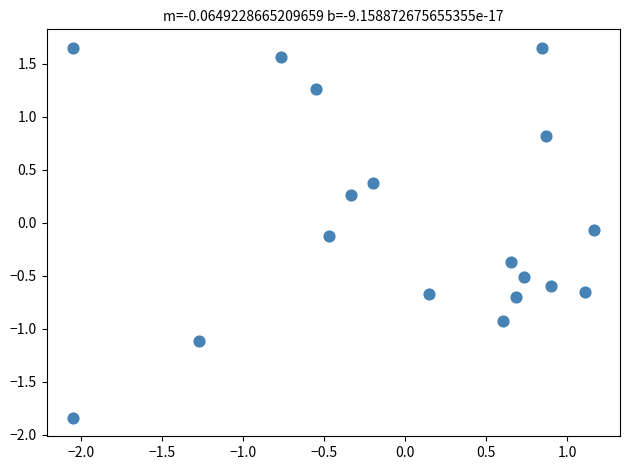

What is the range of Y values (max minus min)?

3.5